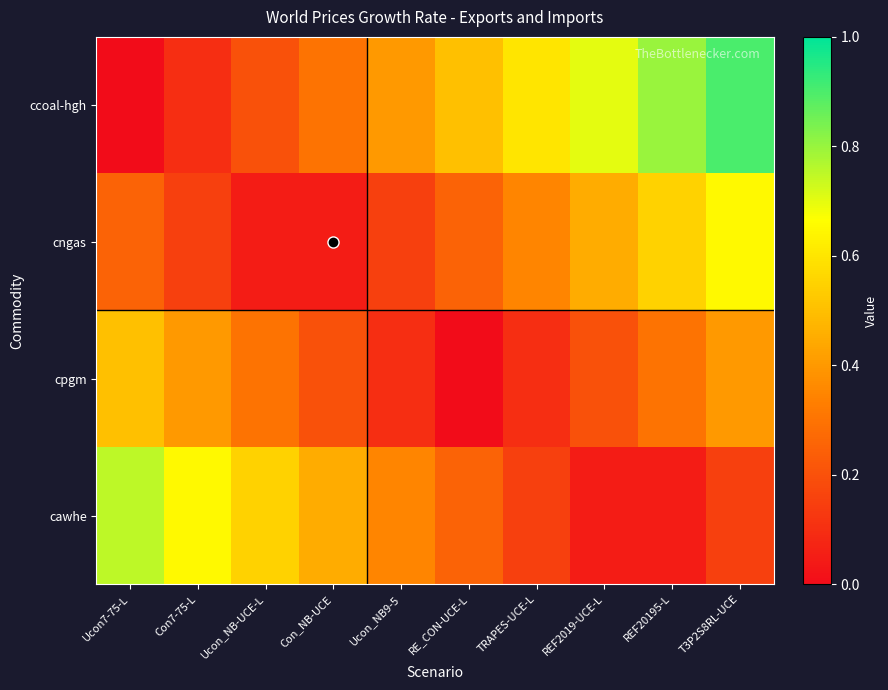

At how many categories does at least one series exceed 0?

10